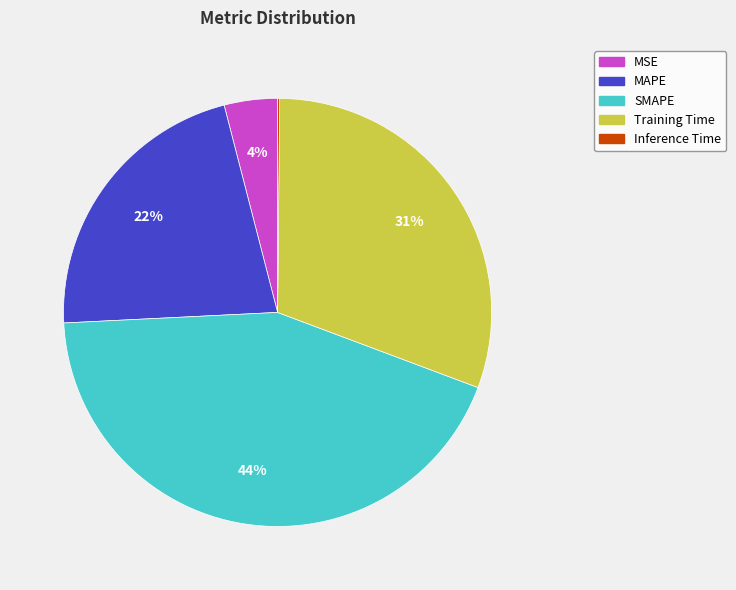

Does any single category account for the majority?

No